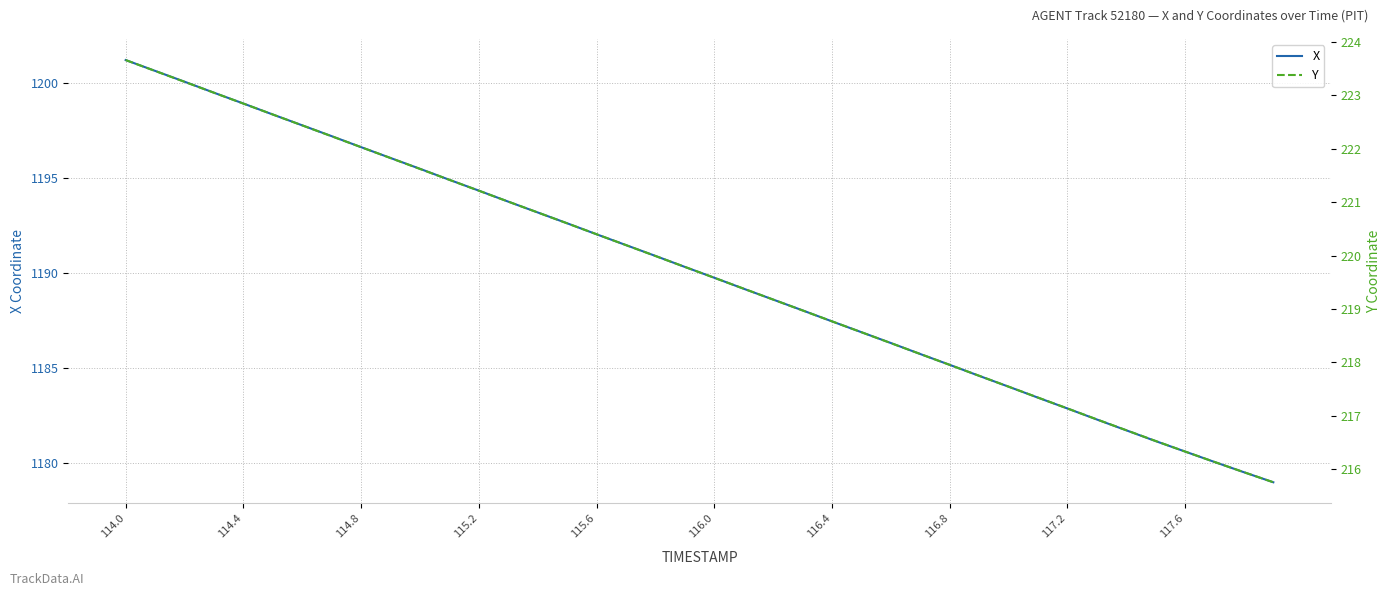

What is the value of the Y point at the 22nd from the left?

219.4